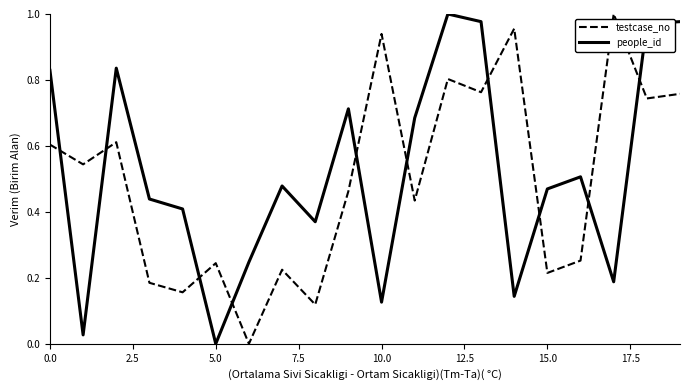

After their last crossing, which series has the higher values: people_id or testcase_no?

people_id